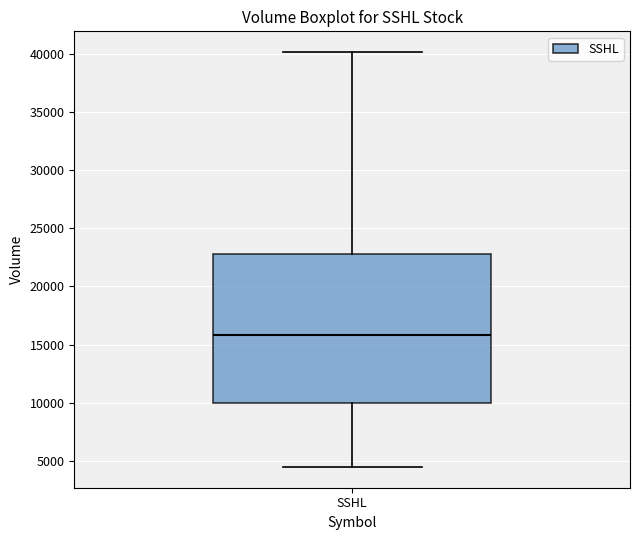

Transcribe this box plot: give where the median line is, the range the box spans, and where the two whiskers end, as read against the y-axis. The values are not printed on the chart, so give them approximately, as read against the axis.

median 16000, box 10000 to 23000, whiskers 4500 to 40000